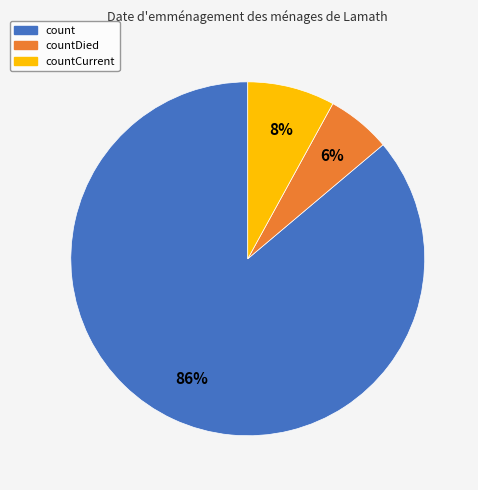

Is there a majority slice in this chart?

Yes